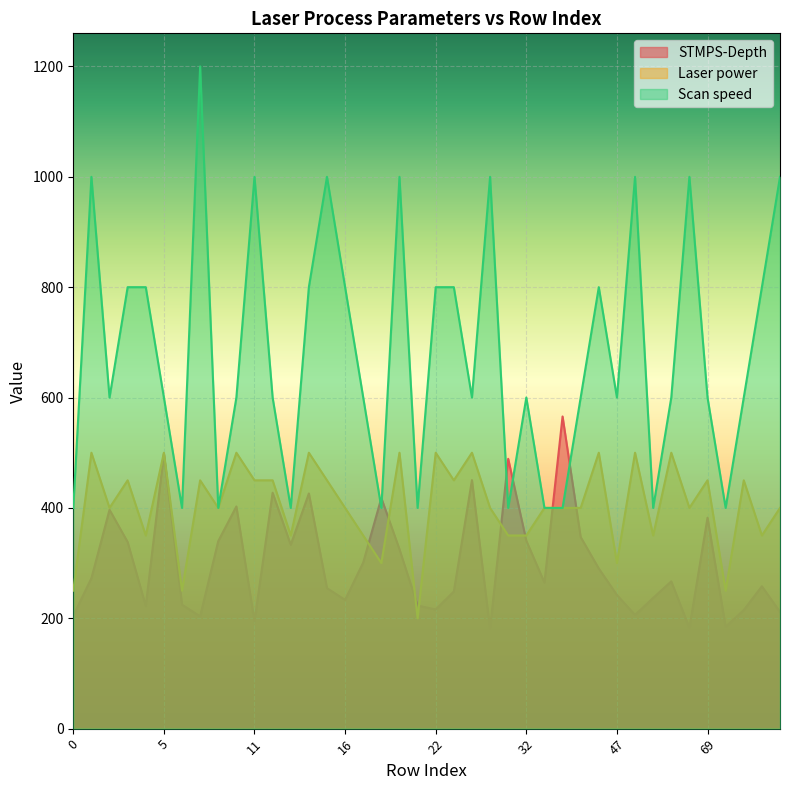

What are all the series names shown in the legend?

STMPS-Depth, Laser power, Scan speed